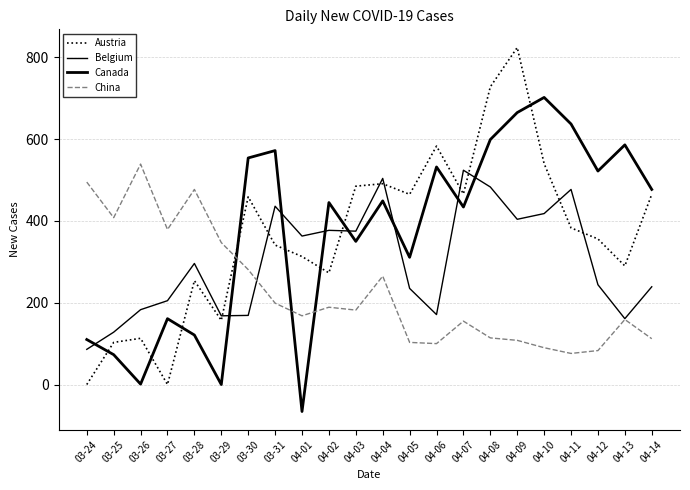

What is the label of the 22nd point from the left?

04-14